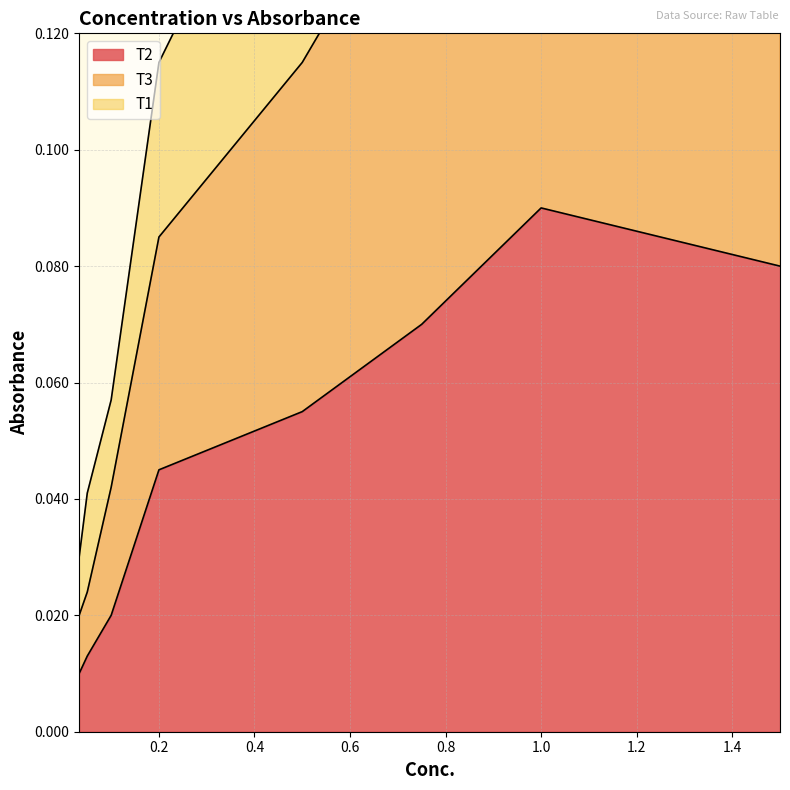

Is the value of T2 at 0.05 greater than the value of T1 at 0.5?

No